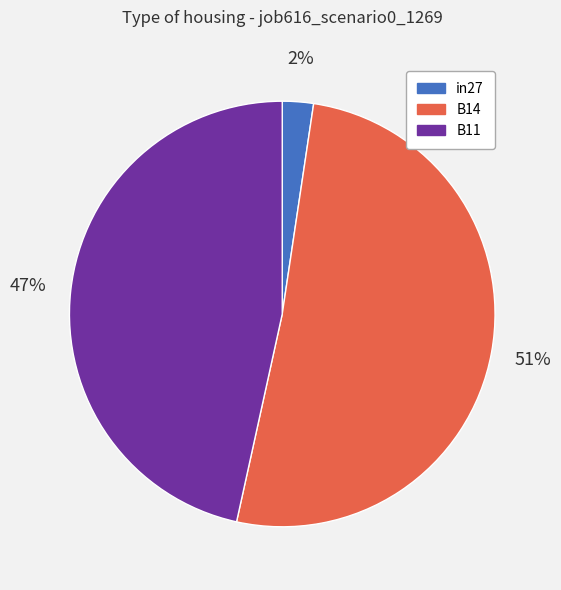

Rank the categories by value from highest to lowest.

B14, B11, in27